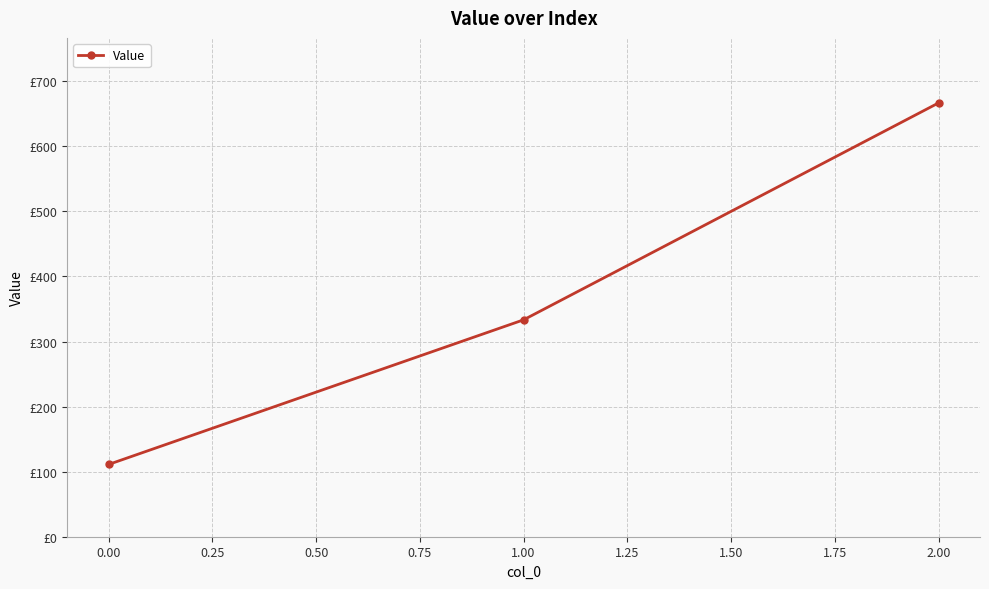

Is this an area chart (filled region under the line)?

No